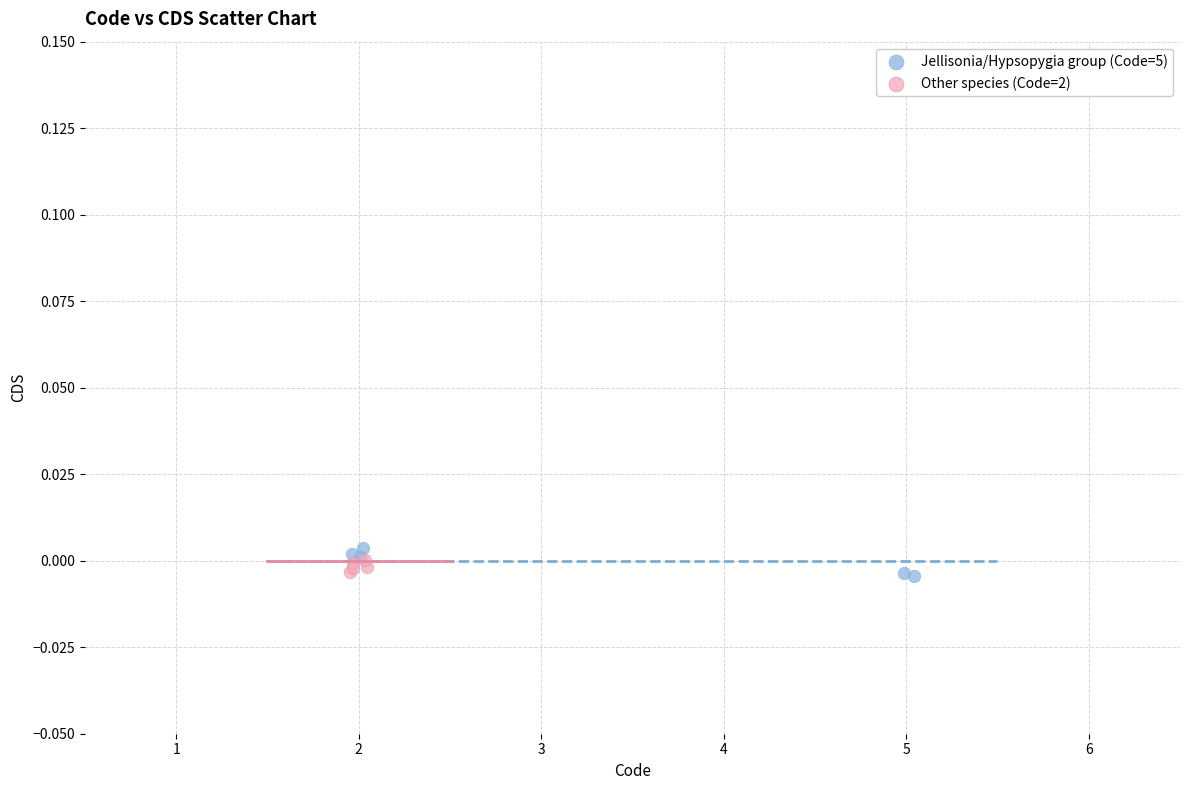

Which series contains the highest Y value?

Jellisonia/Hypsopygia group (Code=5)